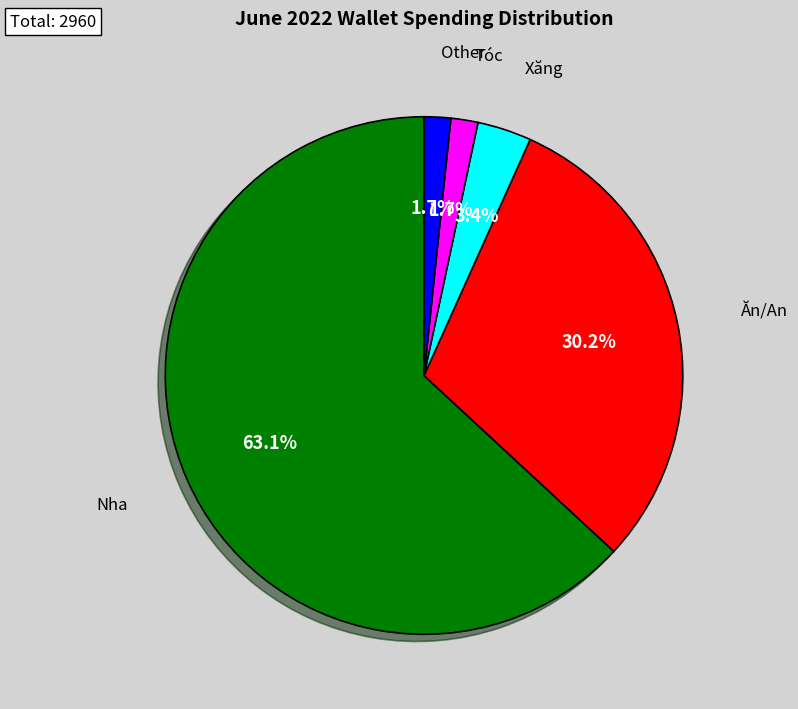

Count the number of slices in the pie.

5